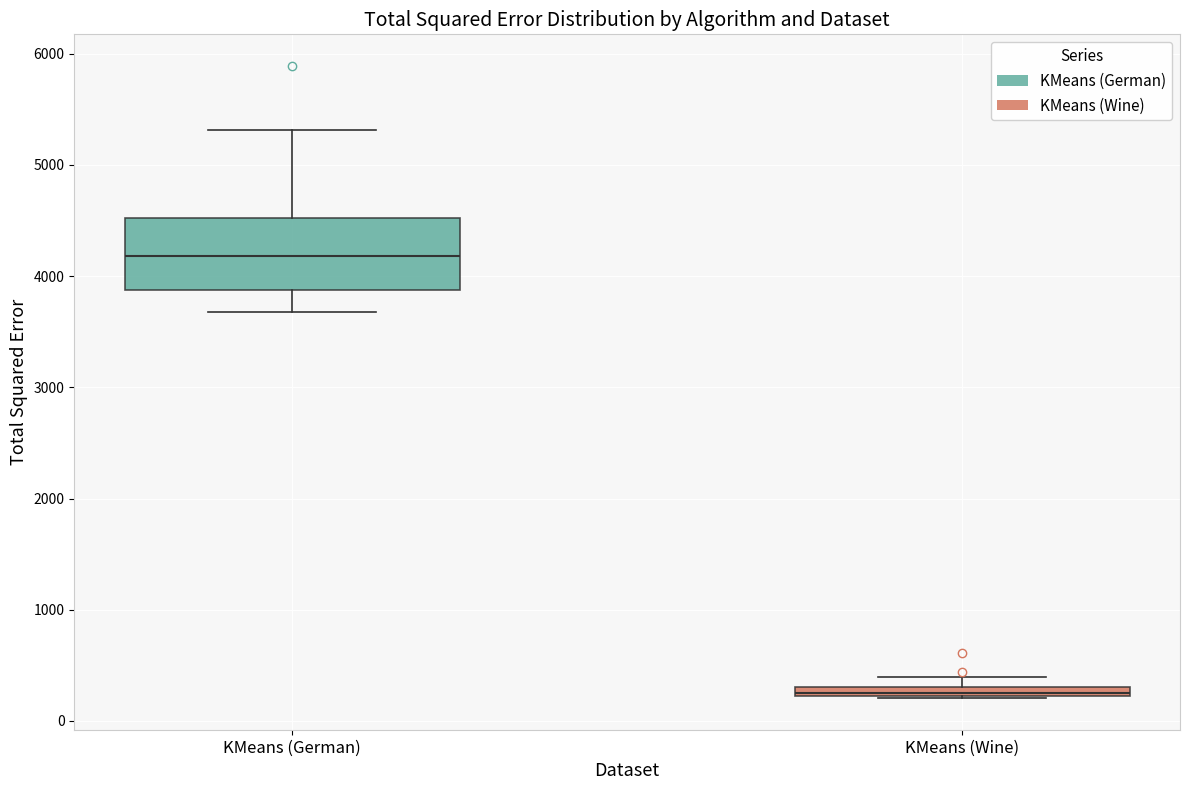

Which box's median line is the lowest?

KMeans (Wine)